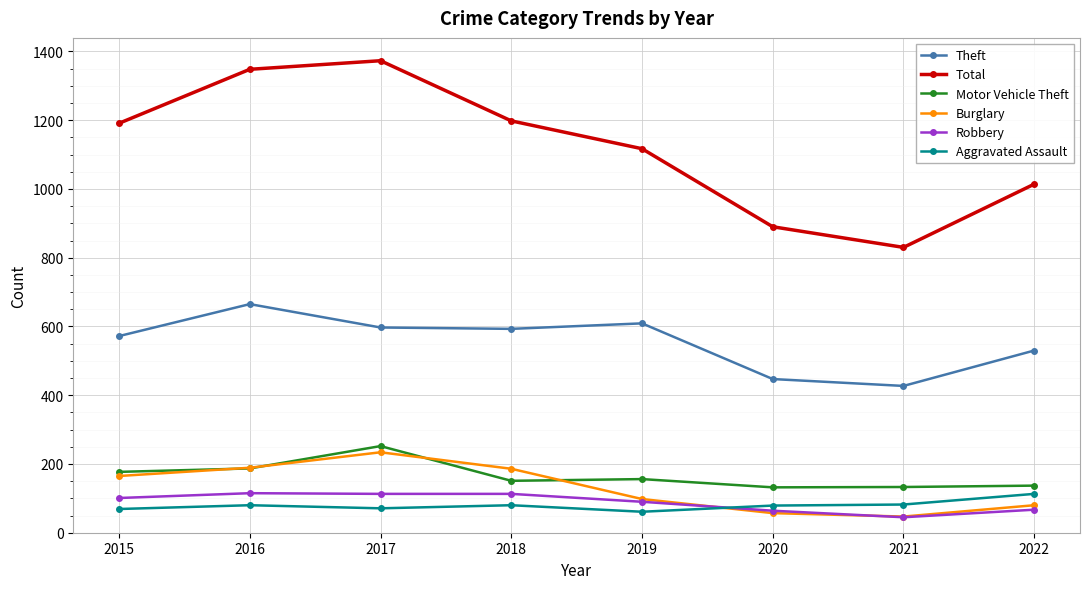

Which category has the lowest value in the Theft series?

2021